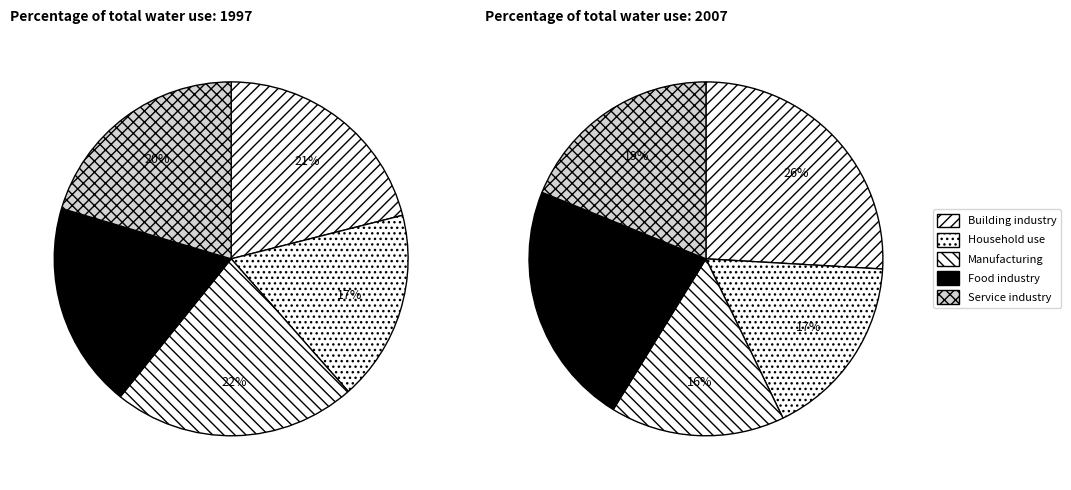

Is Mes1_1 the majority of the pie?

No